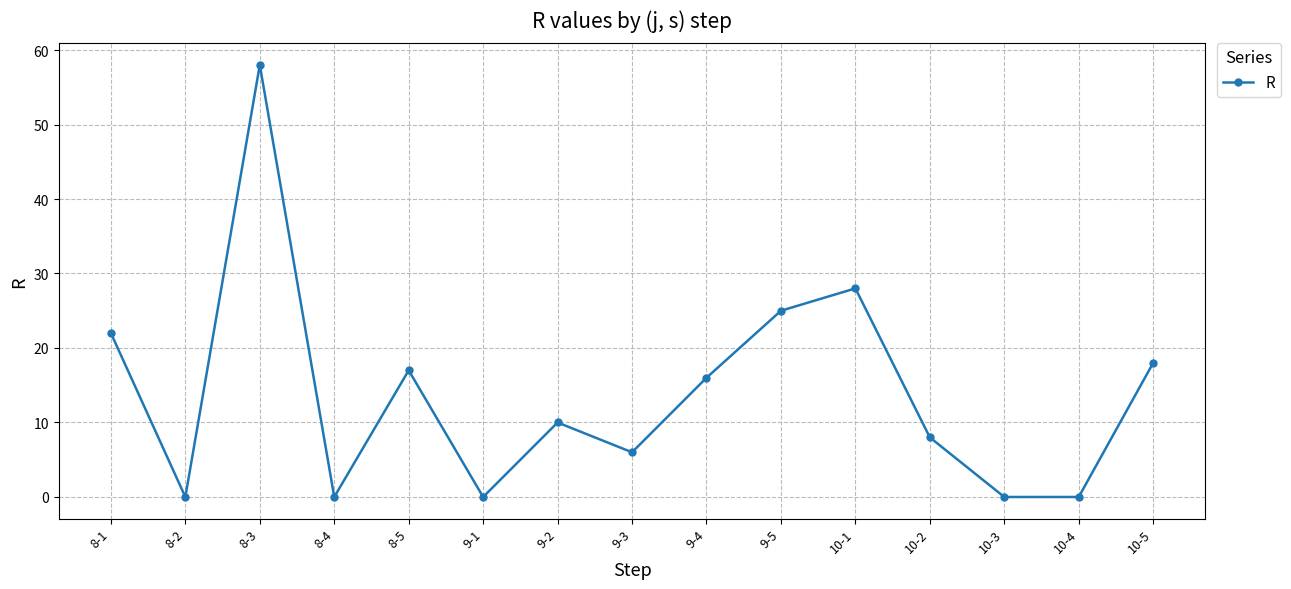

Where is the data nearest to the value 29?

10-1